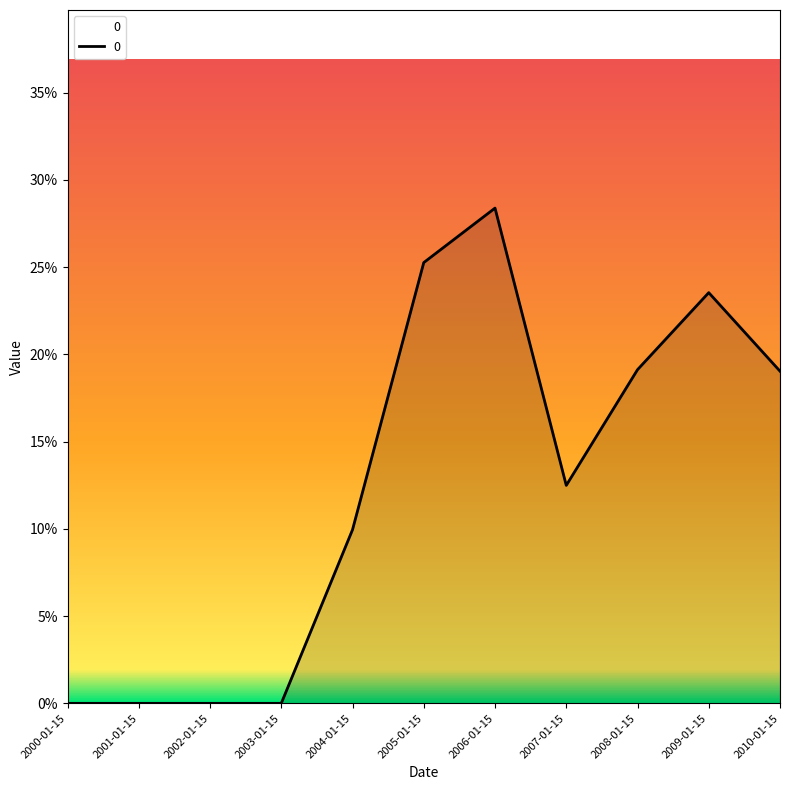

Reading left to right, transcribe all the data shown in this chart.

0.0	0.0	0.0	0.0	0.1	0.3	0.3	0.1	0.2	0.2	0.2